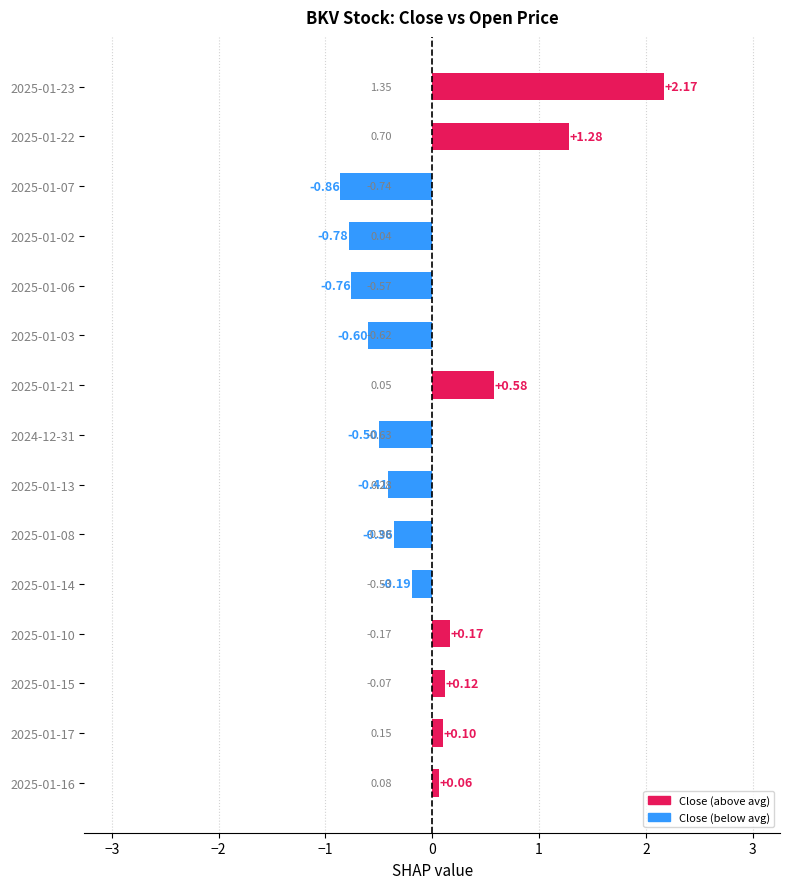

Rank the categories by value from lowest to highest.

2025-01-07, 2025-01-02, 2025-01-06, 2025-01-03, 2024-12-31, 2025-01-13, 2025-01-08, 2025-01-14, 2025-01-16, 2025-01-17, 2025-01-15, 2025-01-10, 2025-01-21, 2025-01-22, 2025-01-23